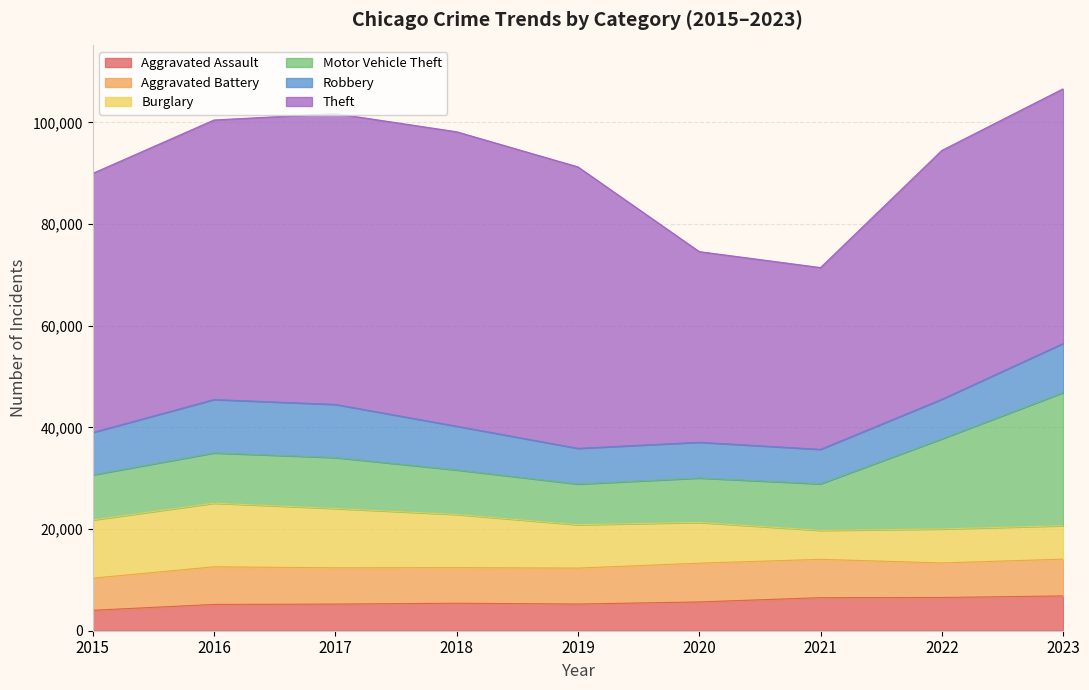

How many data points in Burglary are less than 8536?

4